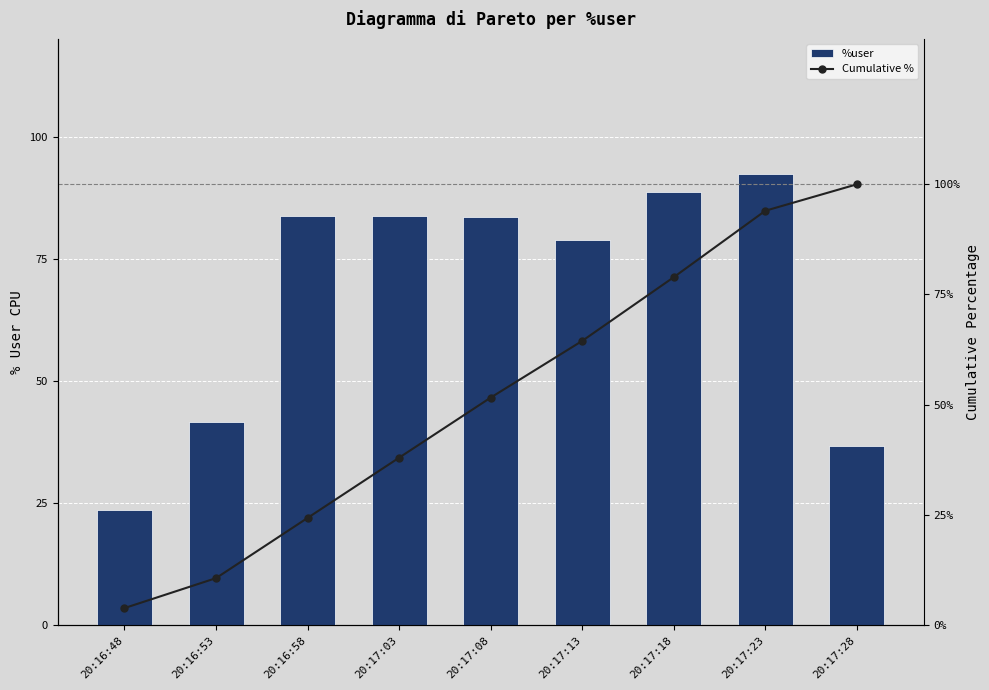

The value of Cumulative % at 20:17:23 is 94.0. True or false?

True